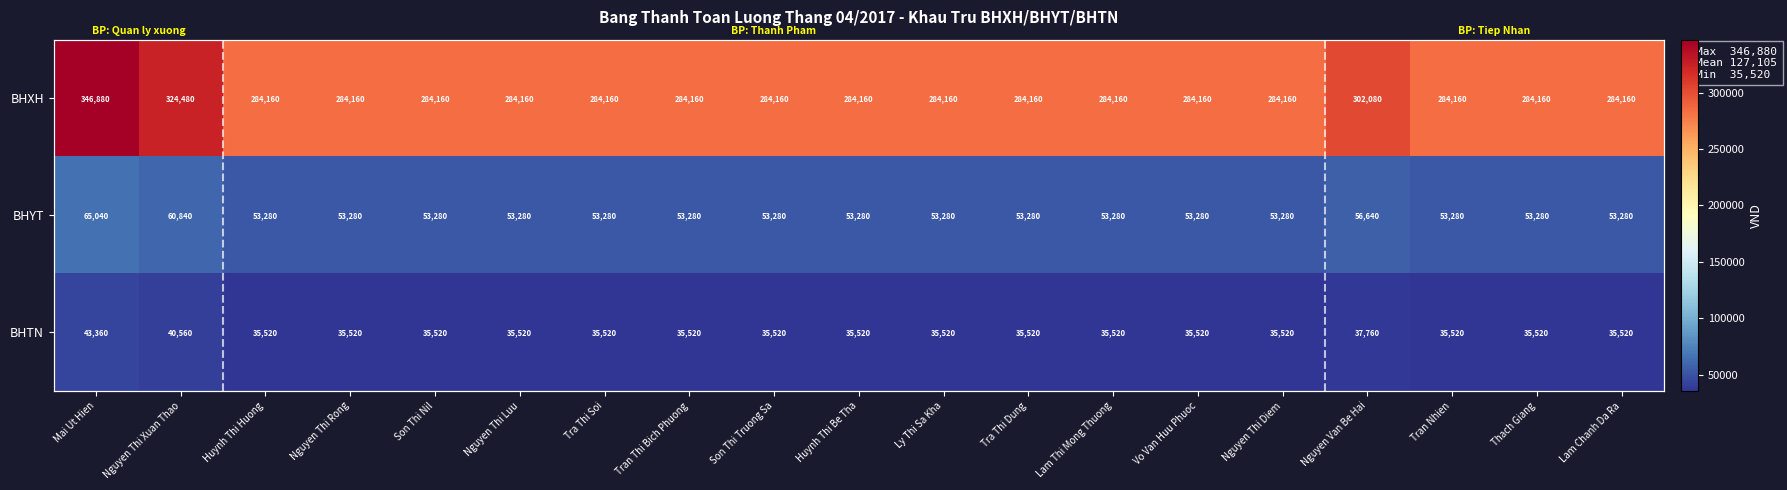

At how many categories does at least one series exceed 145077?

19